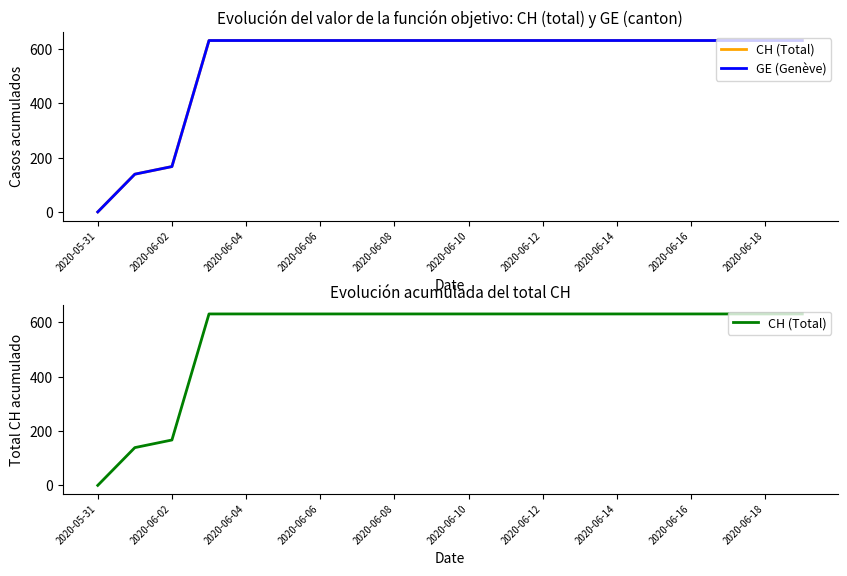

What are all the series names shown in the legend?

CH (Total), GE (Genève)